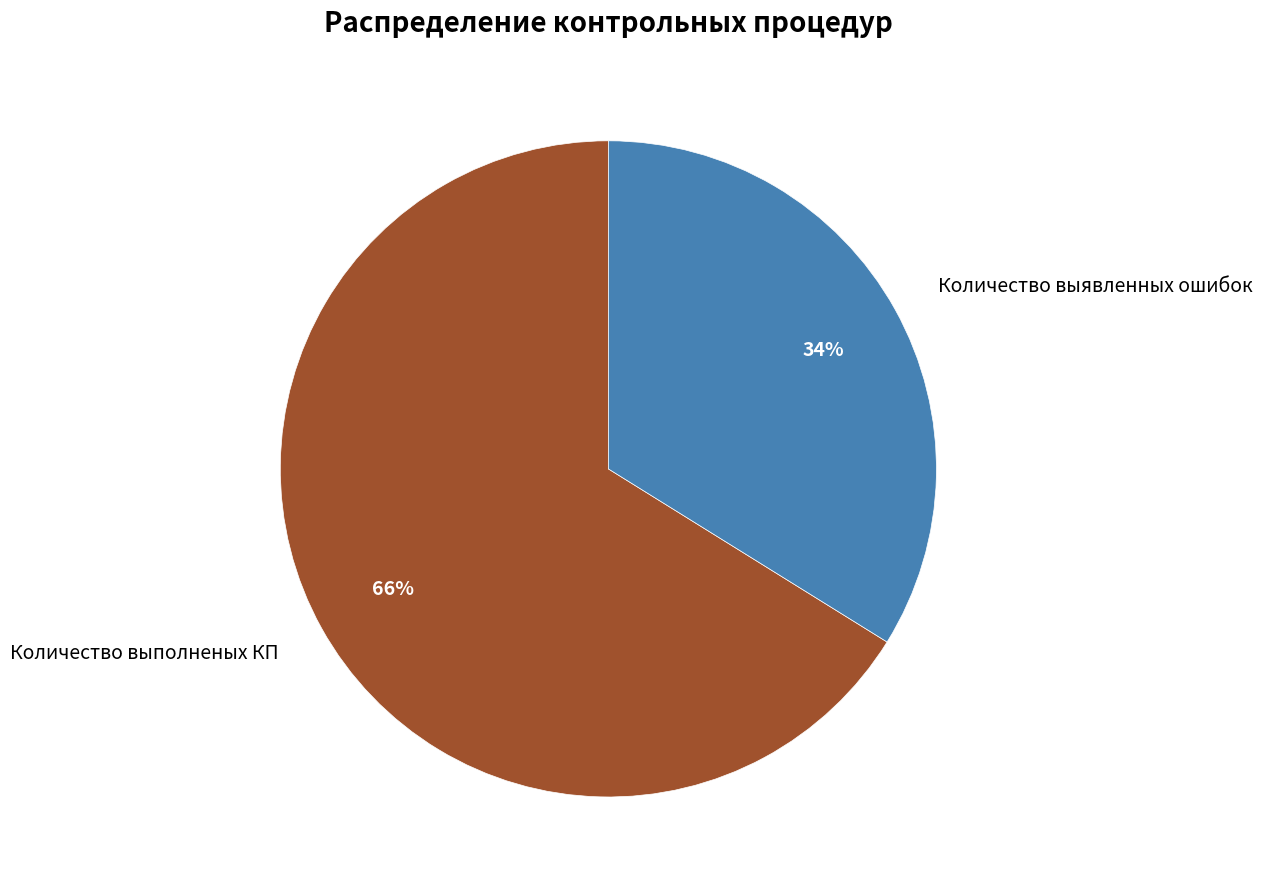

Count the number of slices in the pie.

2